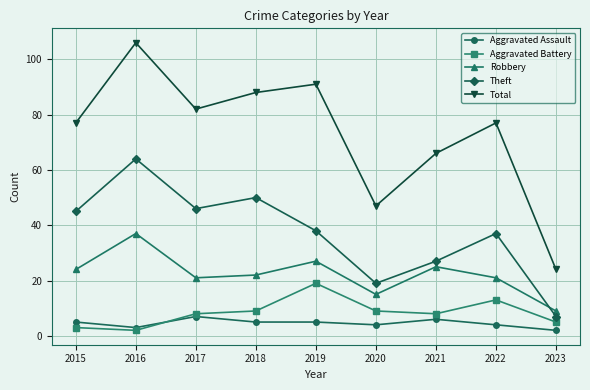

True or false: Aggravated Battery and Total intersect in this chart.

False